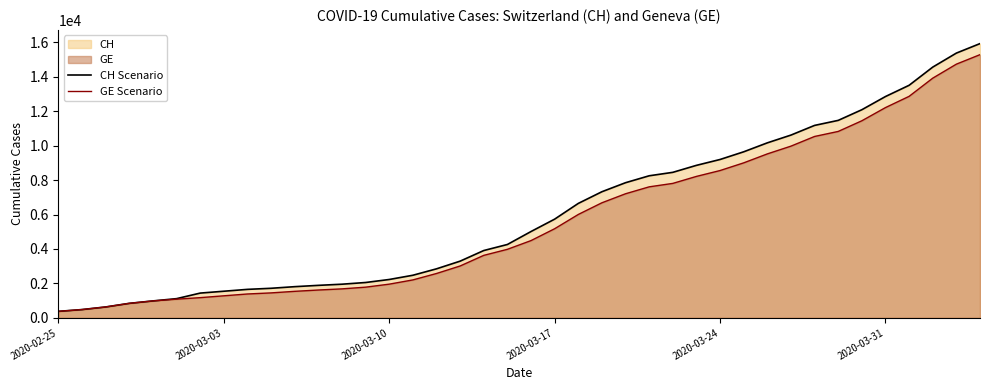

What is the smallest value displayed?

375